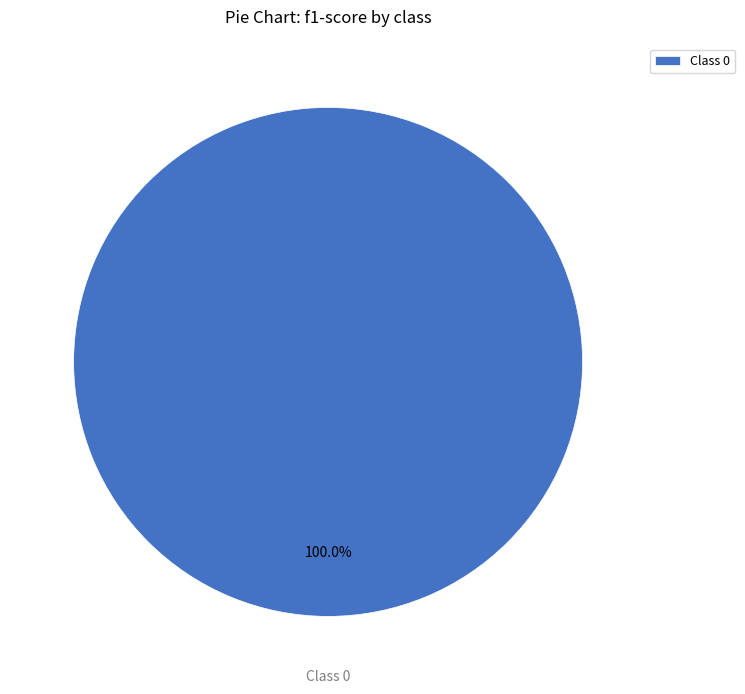

Which category accounts for the majority?

Class 0